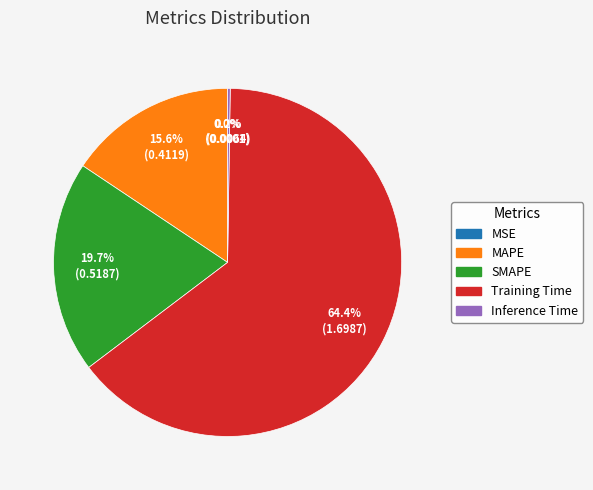

Which slice represents more than half of the pie?

Training Time